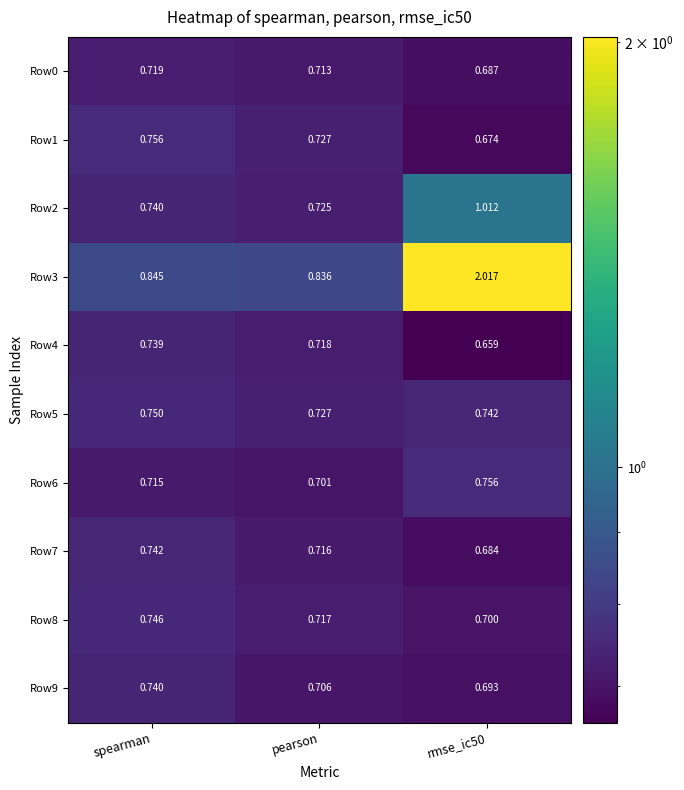

What is the minimum value shown in the chart?

0.7